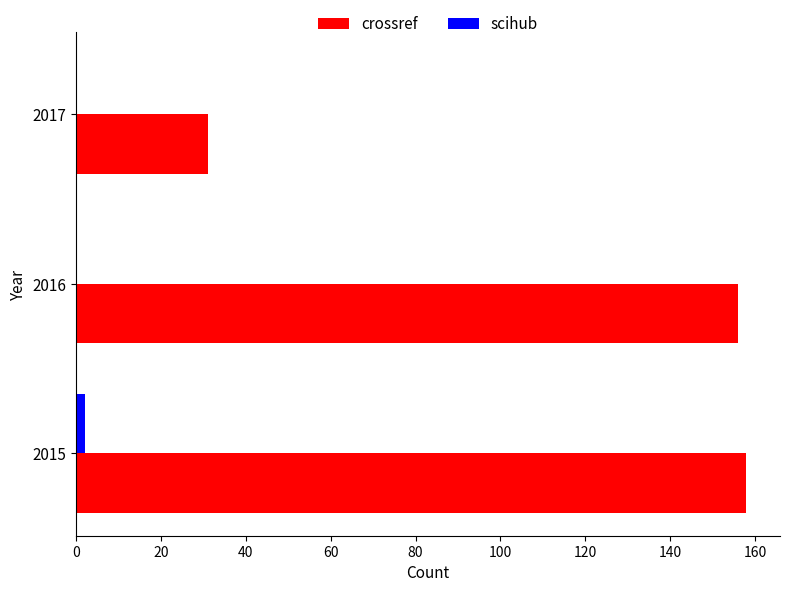

The value of crossref at 2017 is 12. True or false?

False